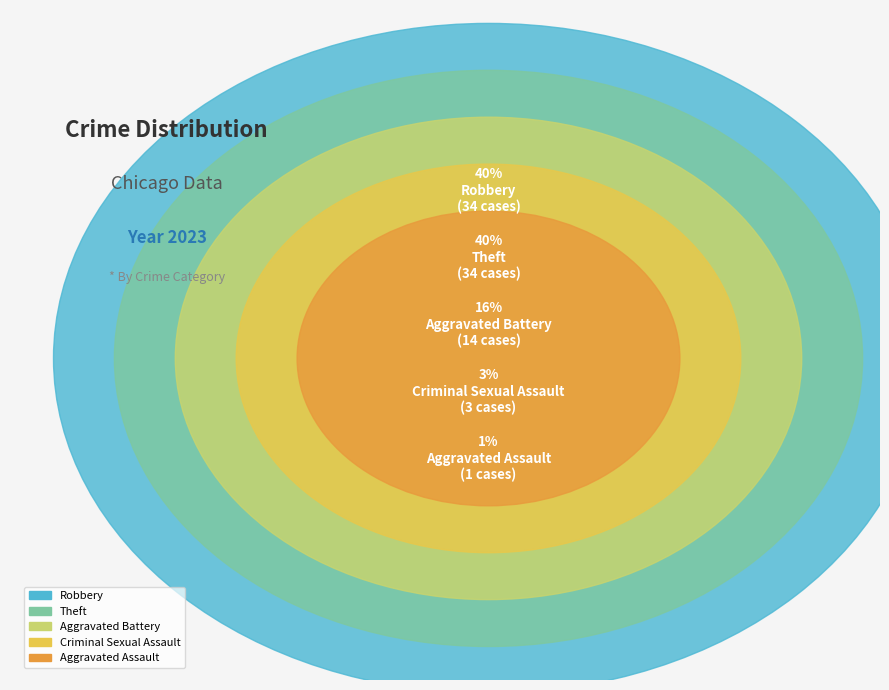

Count the number of slices in the pie.

5